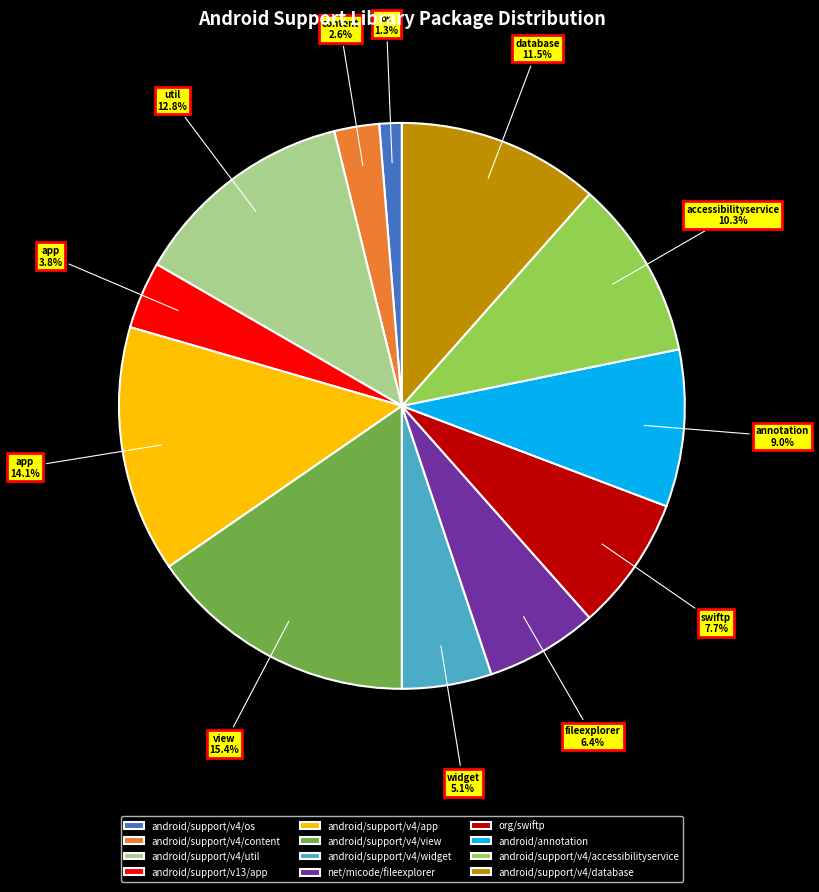

To the nearest percent, what portion does android/support/v4/accessibilityservice represent?

10%